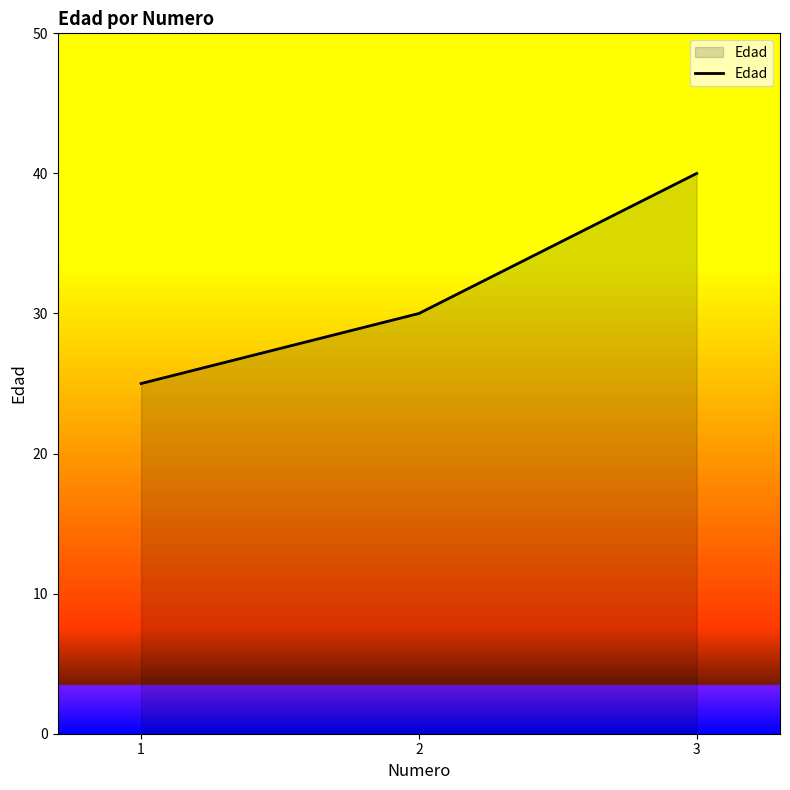

Between 3 and 2, which is larger?

3